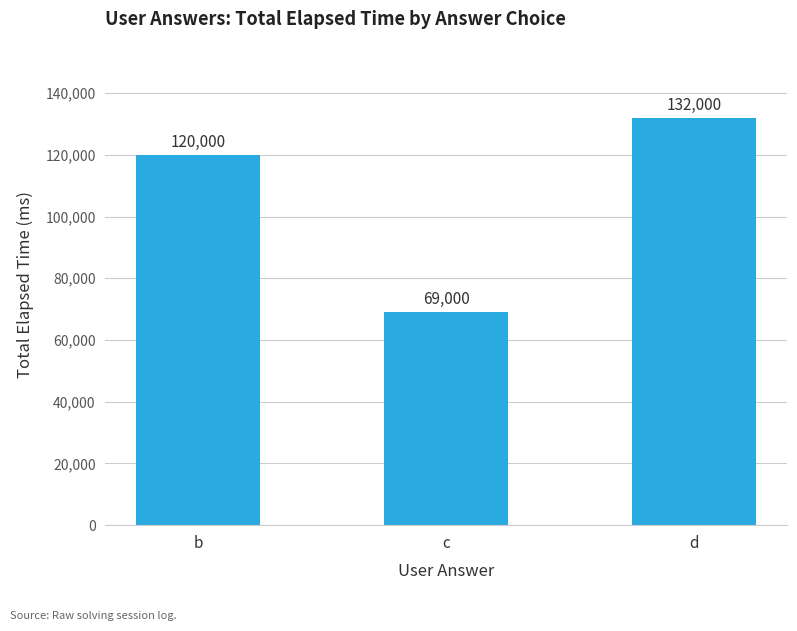

The chart shows a value of 120000 at b. True or false?

True